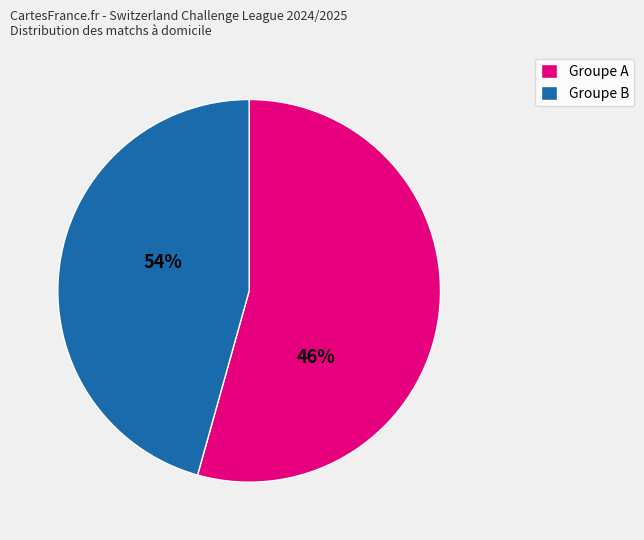

True or false: Étoile Carouge accounts for 21% of the total.

False